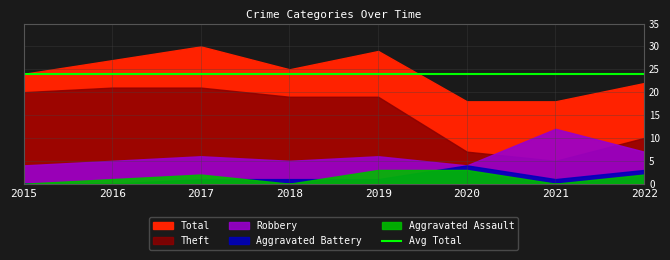

Count the Aggravated Battery values in the range 1 to 3.

5